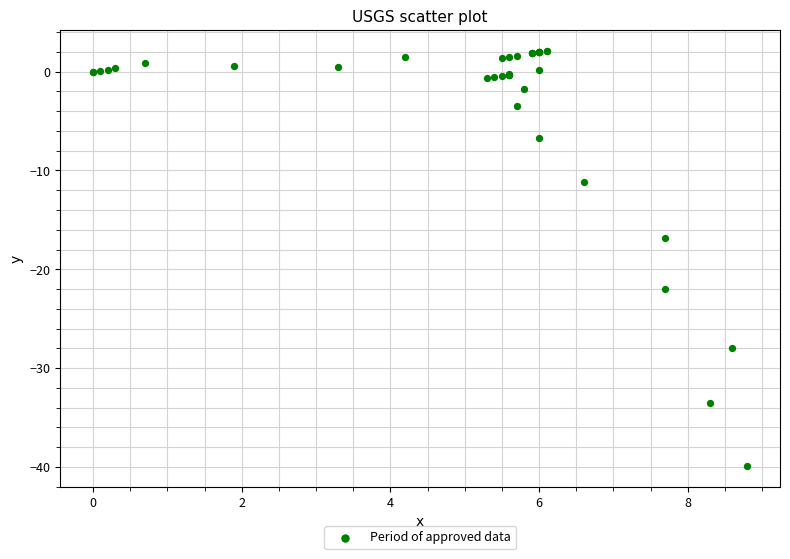

What Y value in the scatter plot is closest to -18?

-16.8